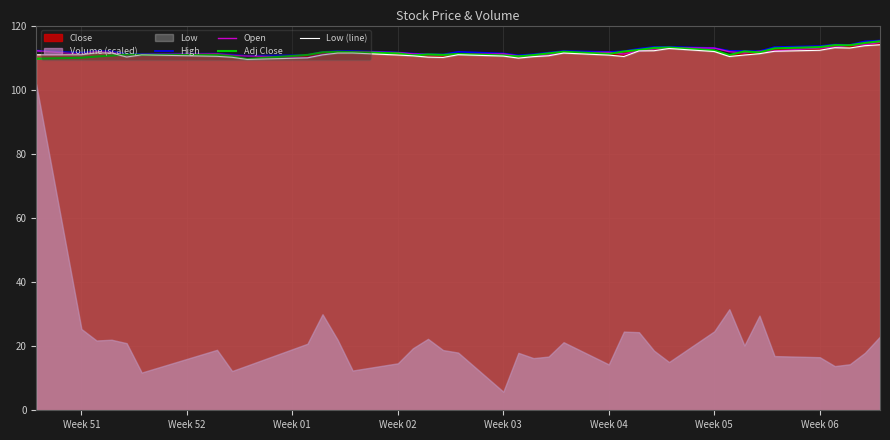

True or false: Low (line) has a value of 111.9 at Week 05.

True